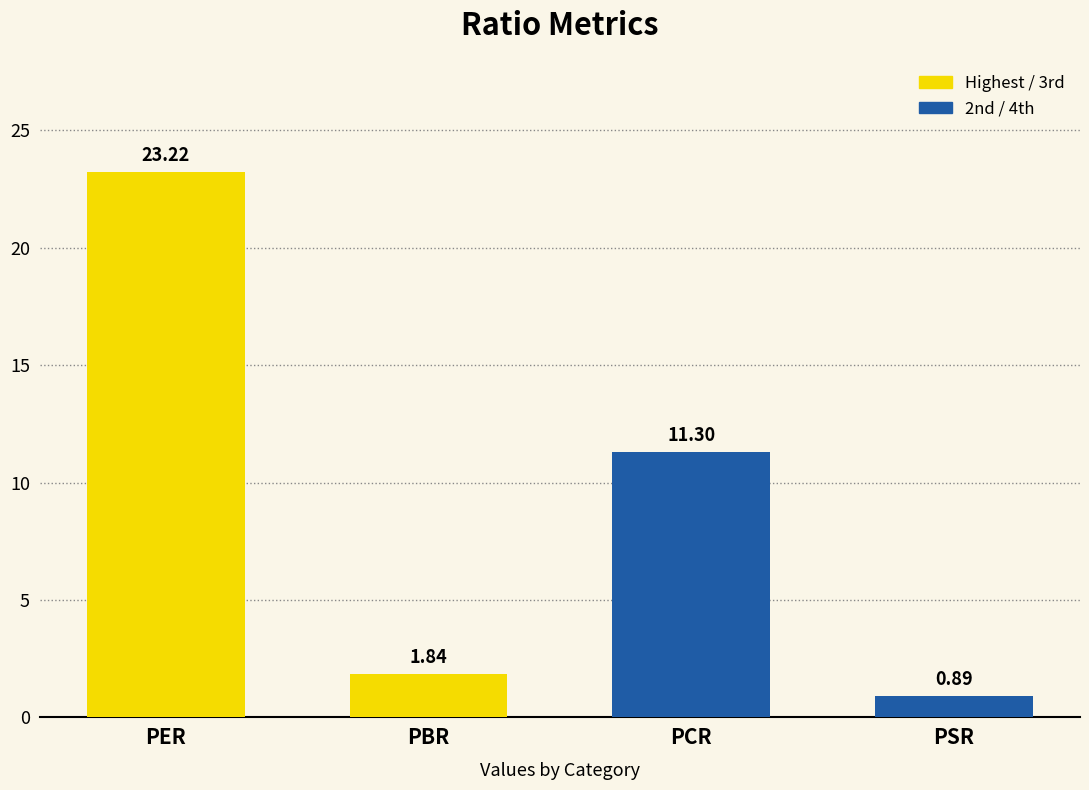

Is it true that the value at PCR is 5.8?

False